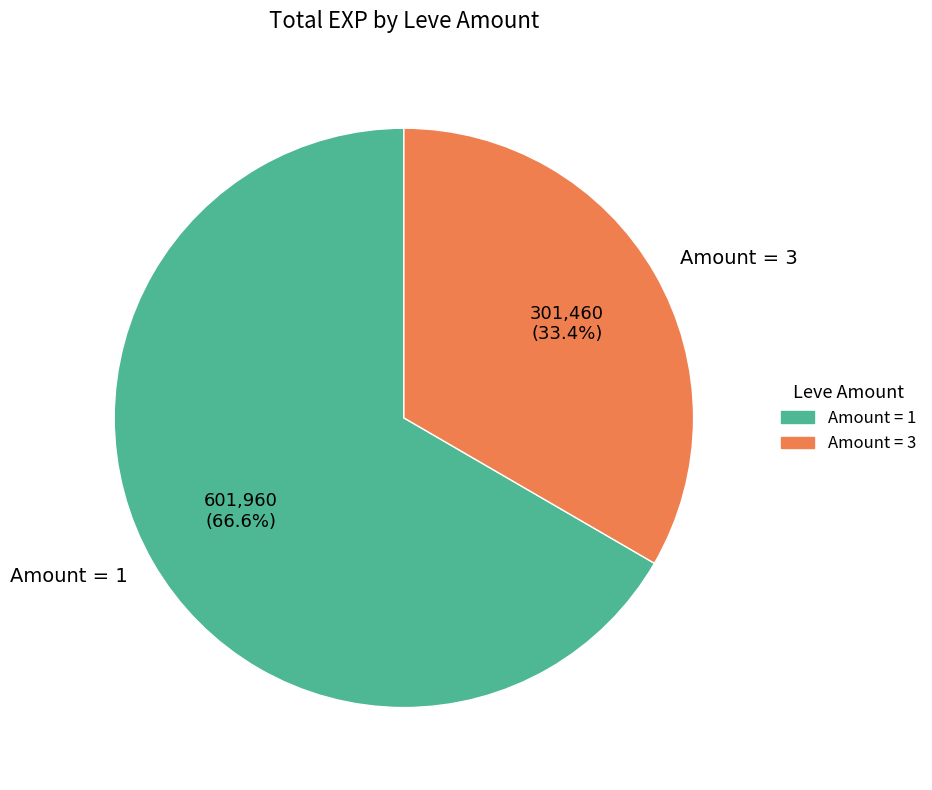

Is there any slice that represents more than half of the pie?

Yes